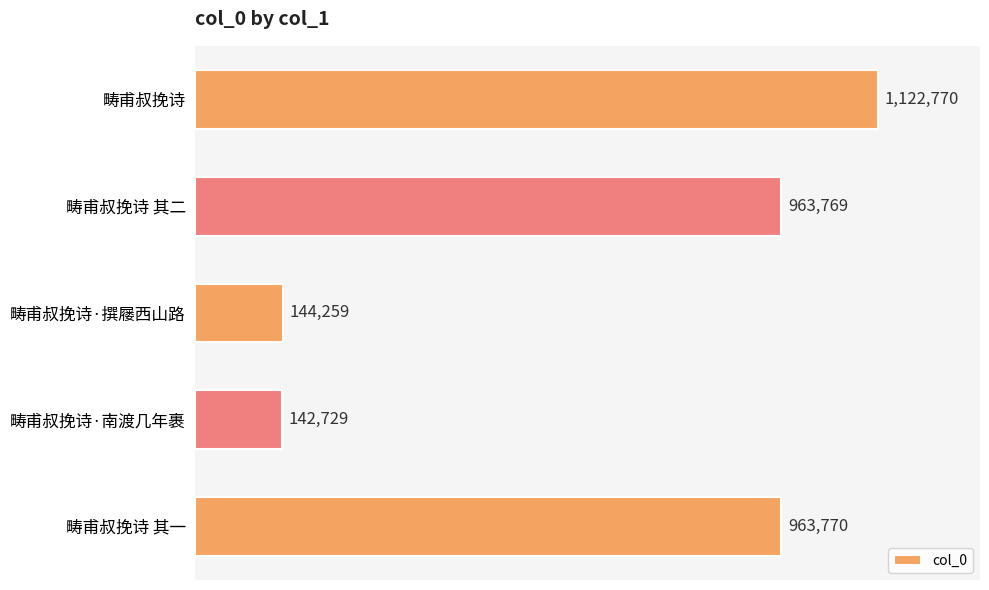

Rank the categories by value from highest to lowest.

畴甫叔挽诗, 畴甫叔挽诗 其一, 畴甫叔挽诗 其二, 畴甫叔挽诗·撰屦西山路, 畴甫叔挽诗·南渡几年裹